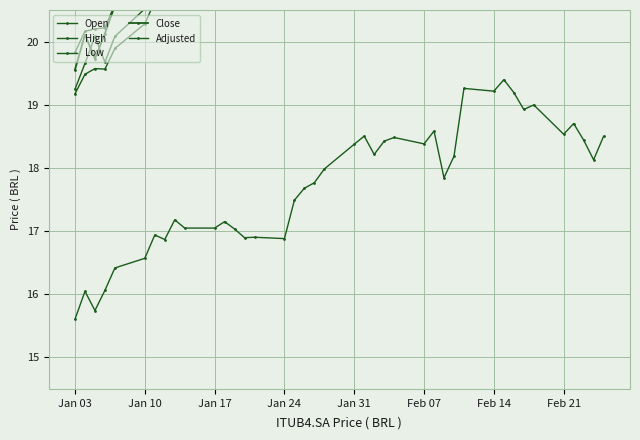

What are all the series names shown in the legend?

Open, High, Low, Close, Adjusted